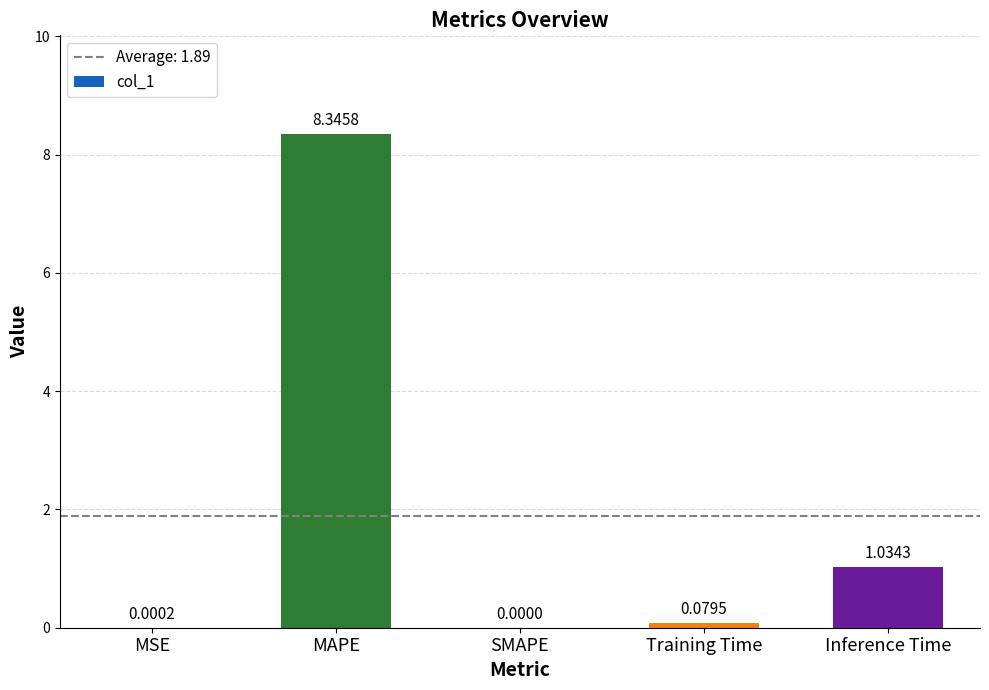

At which category does the chart reach its peak across all series?

MAPE